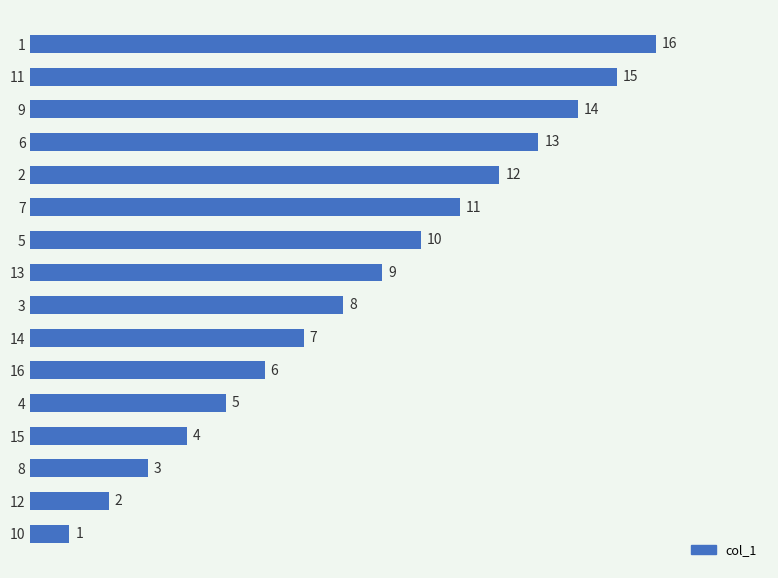

How many distinct data groups are displayed?

1